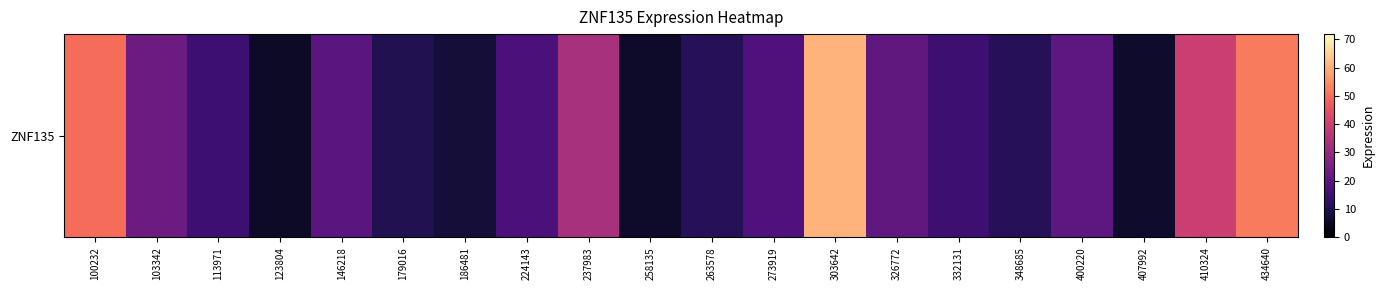

List the labels in order of value, largest first.

303642, 434640, 100232, 410324, 237983, 103342, 326772, 400220, 146218, 273919, 224143, 113971, 332131, 263578, 348685, 179016, 186481, 407992, 258135, 123804